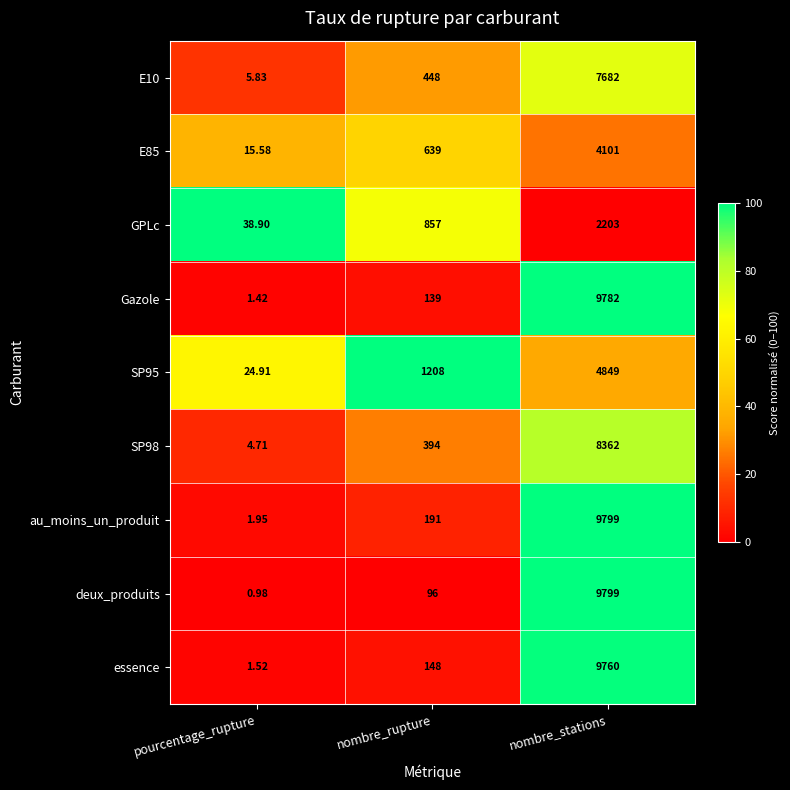

At which category is the sum across all series the highest?

nombre_stations